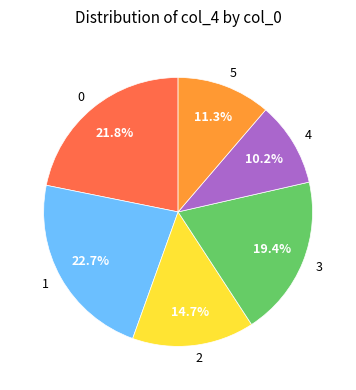

Does any single category account for the majority?

No